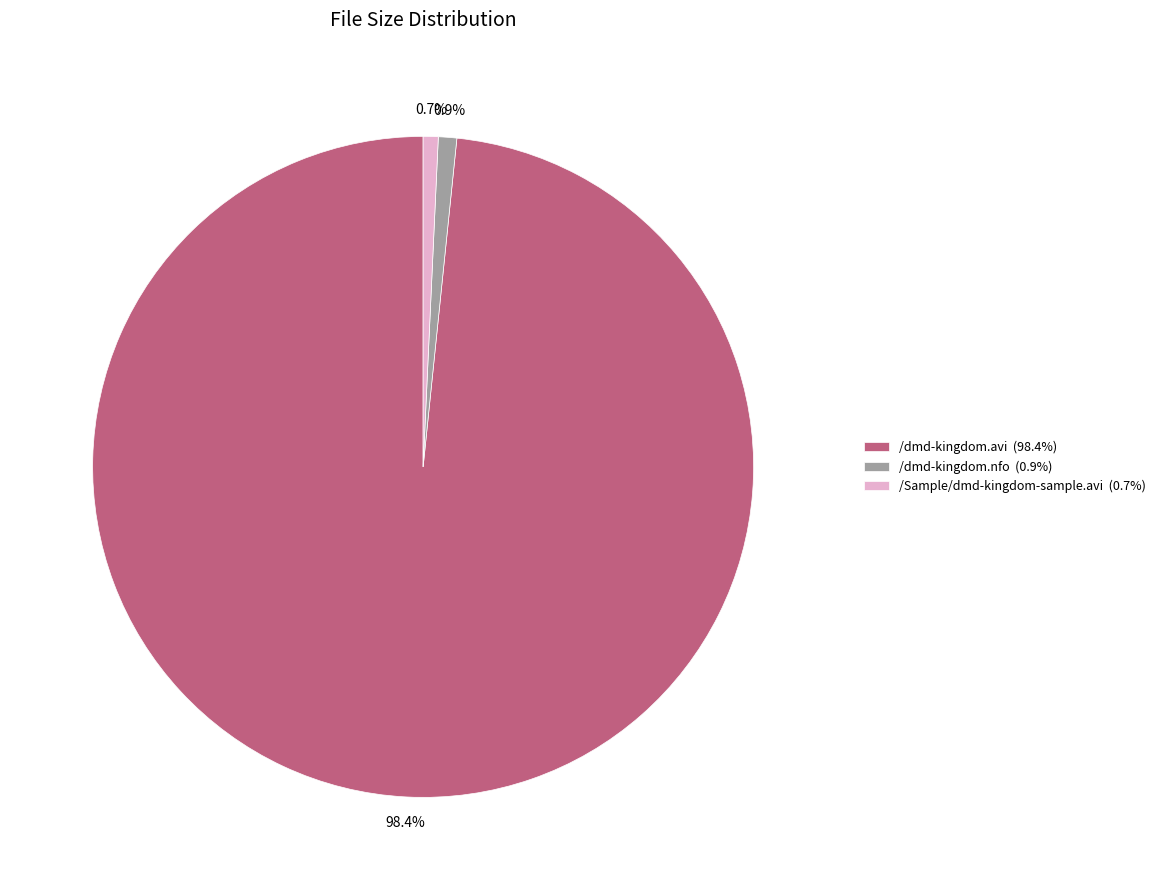

Approximately how many times larger is the value at /dmd-kingdom.avi compared to /dmd-kingdom.nfo?

109.7